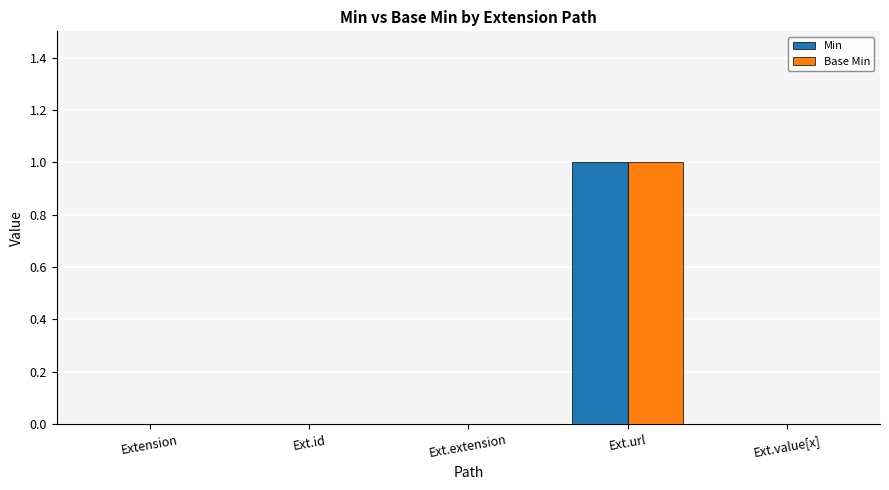

Reading left to right, what are all the values shown in this chart?

Min: 0	0	0	1	0
Base Min: 0	0	0	1	0